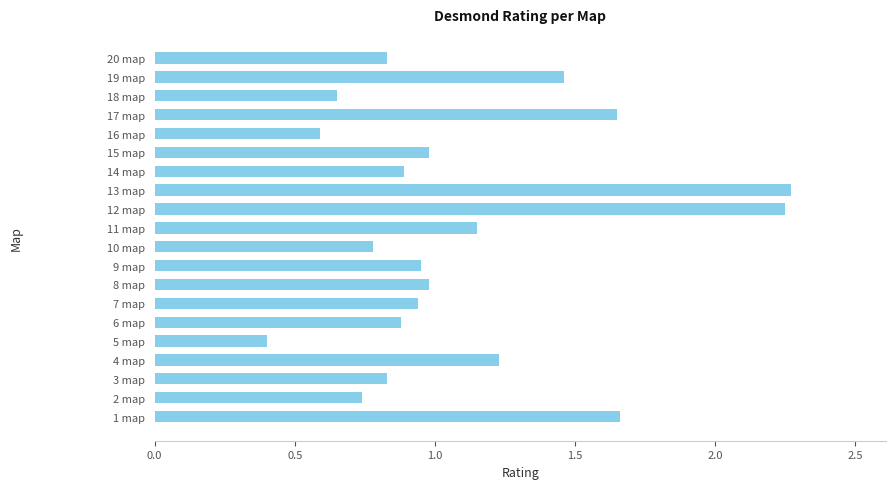

What is the minimum value shown in the chart?

0.4